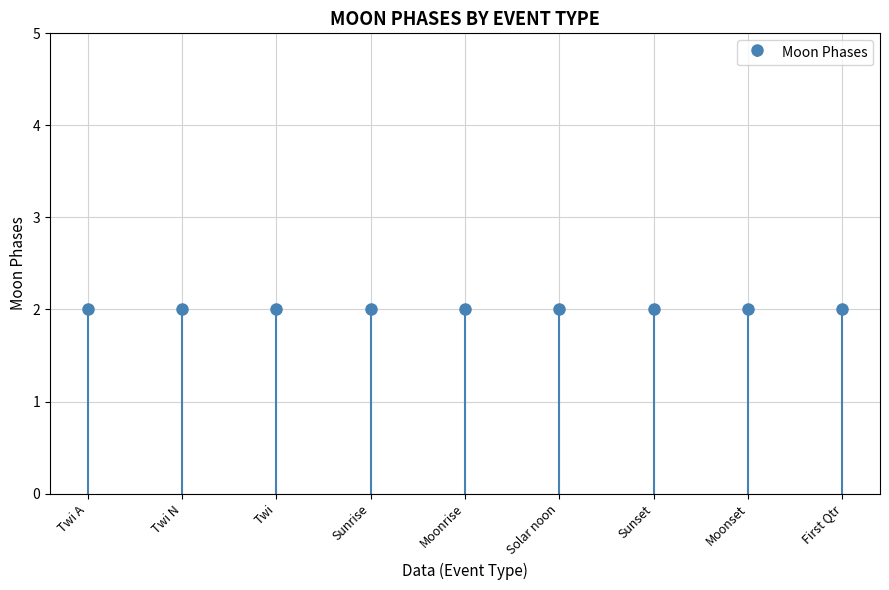

Where is the data nearest to the value 1?

Twi A